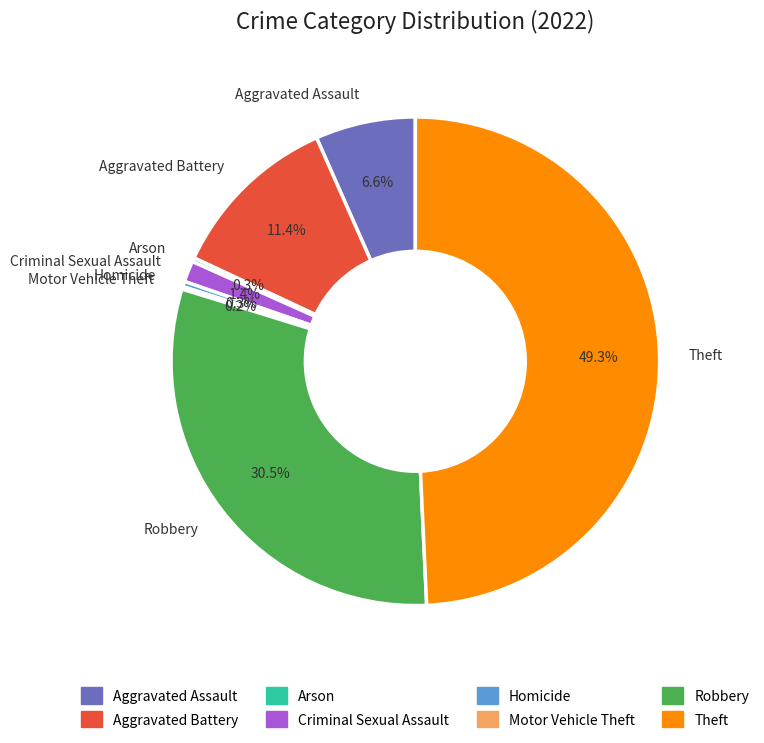

What percentage is the Aggravated Battery slice, to the nearest percent?

11%